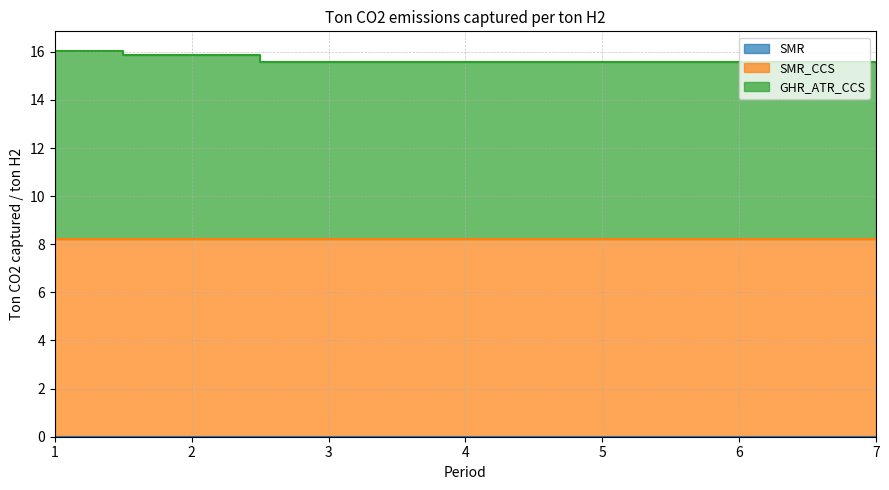

What is the average value of the GHR_ATR_CCS series?

7.5